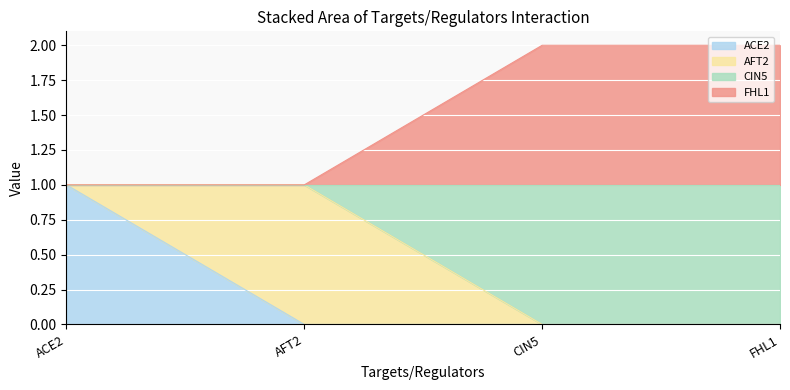

At how many categories does at least one series exceed 1?

2